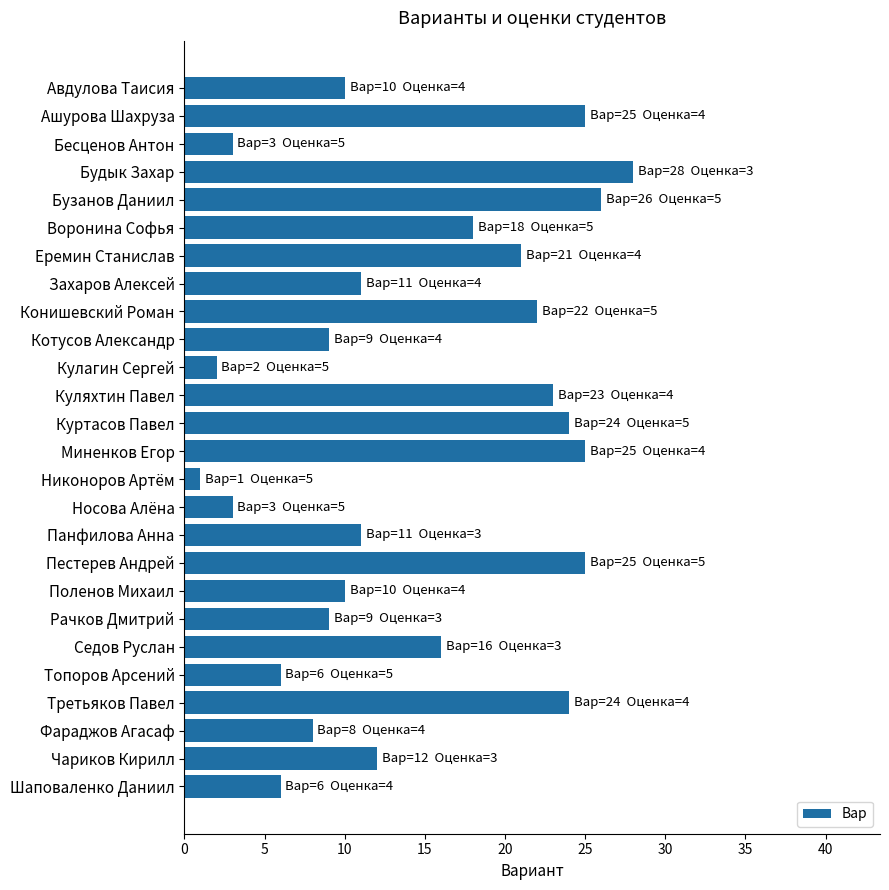

What is the smallest value displayed?

1